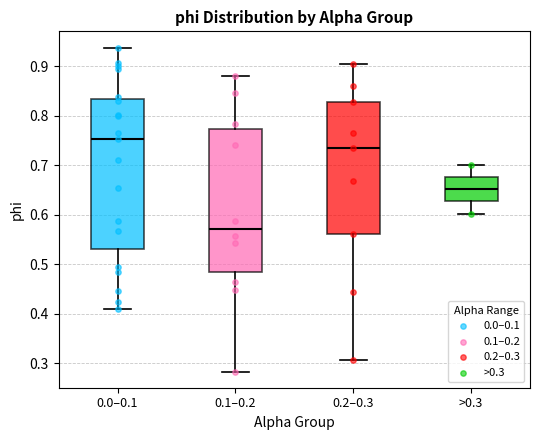

Comparing the boxes themselves (not the whiskers), which one is the tallest?

0.0–0.1